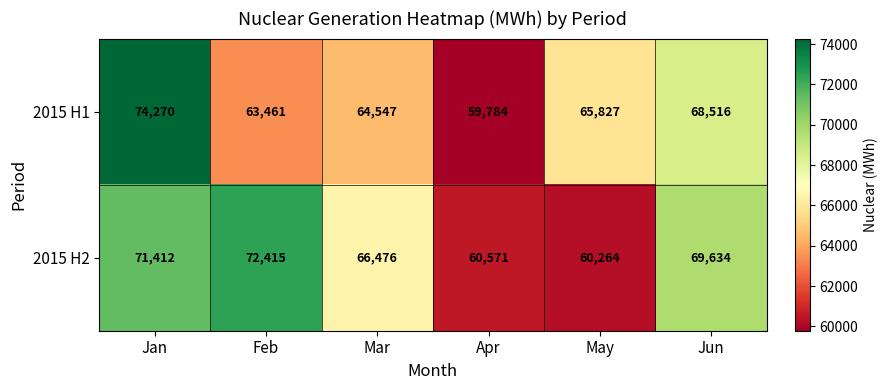

At which category does the chart reach its peak across all series?

Jan